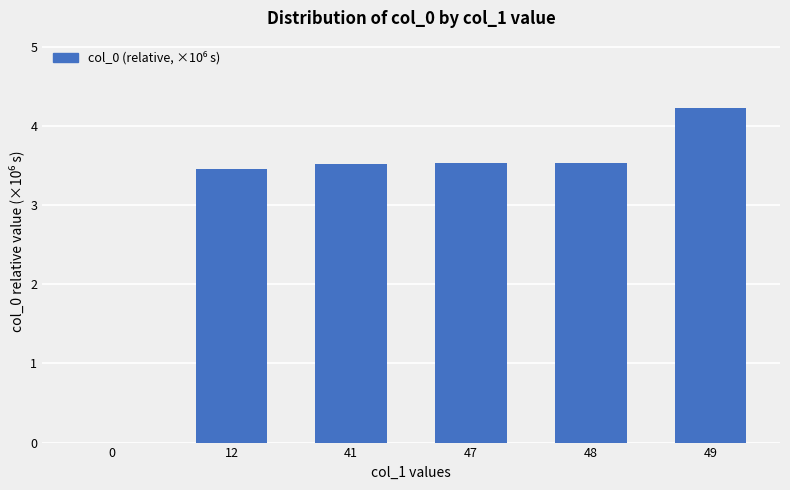

Between 49 and 41, which is larger?

49